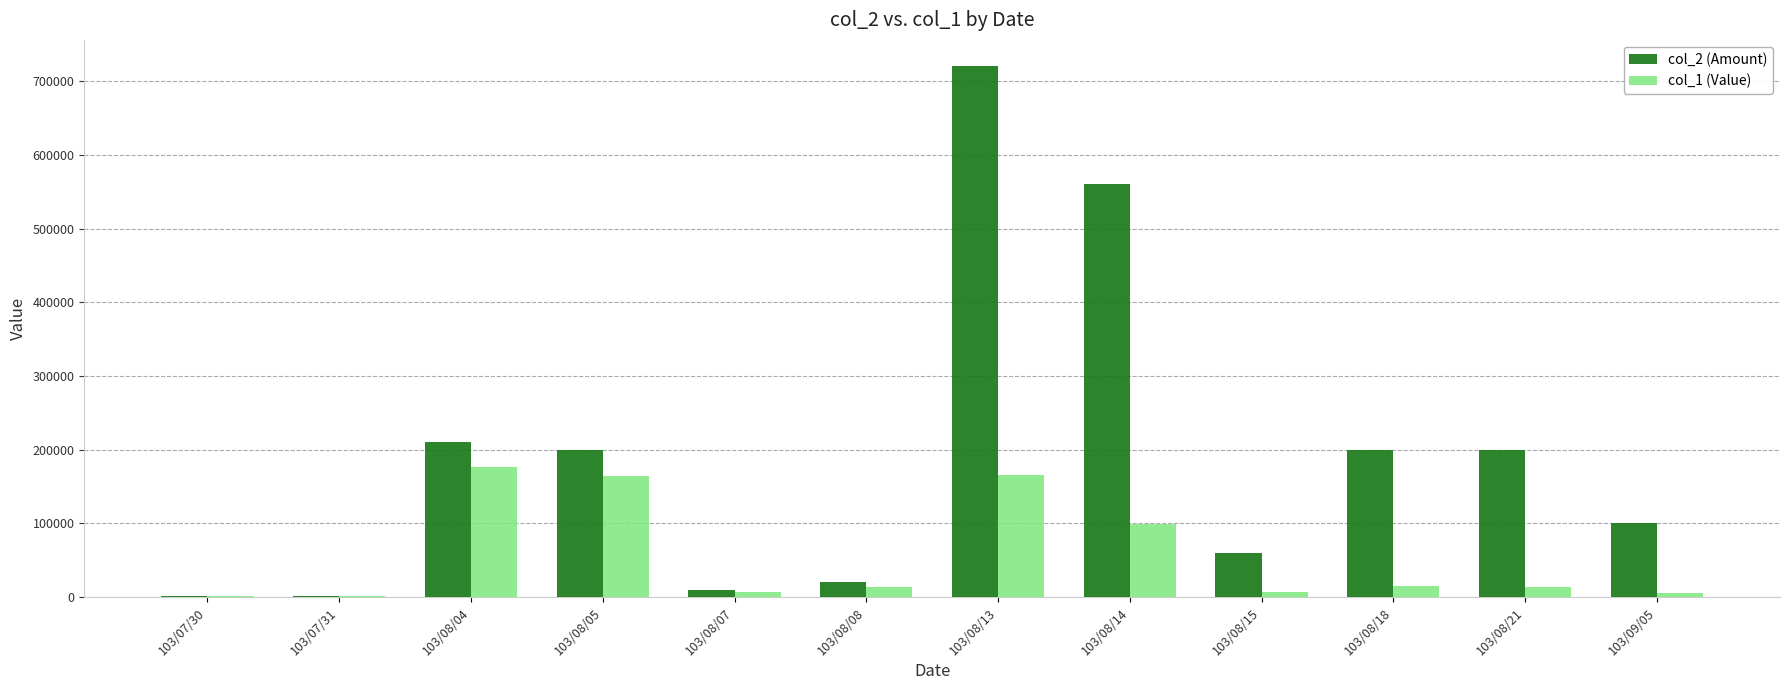

The value of col_1 (Value) at 103/08/04 is 103776. True or false?

False